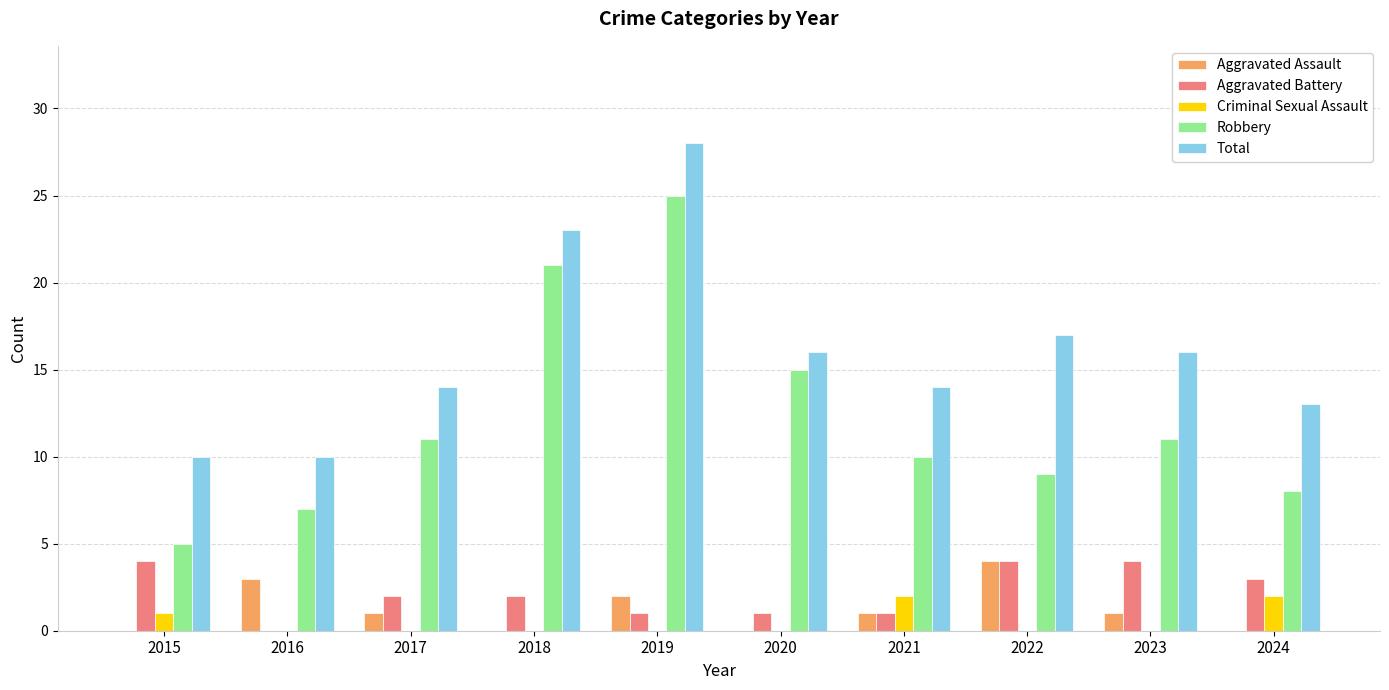

At which label does Total reach its peak?

2019